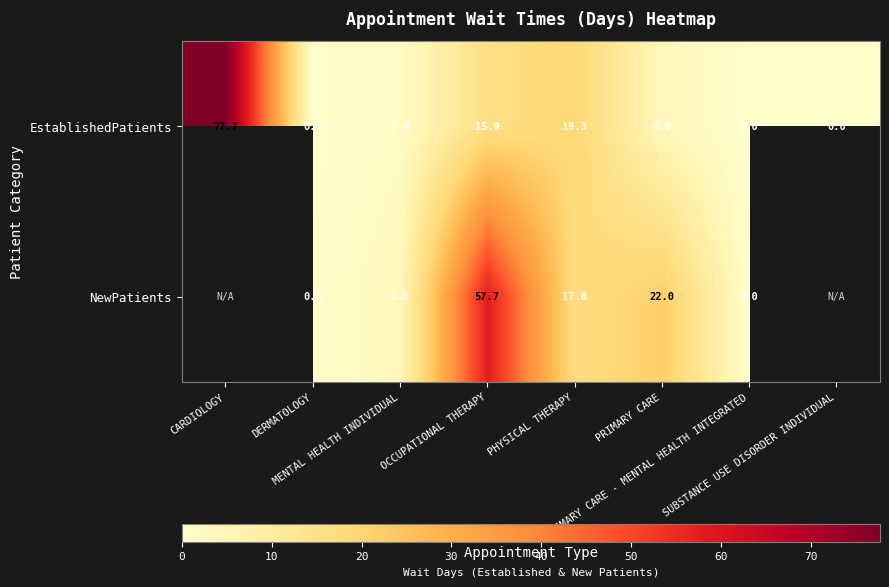

Is it true that EstablishedPatients equals 0.0 at DERMATOLOGY?

True